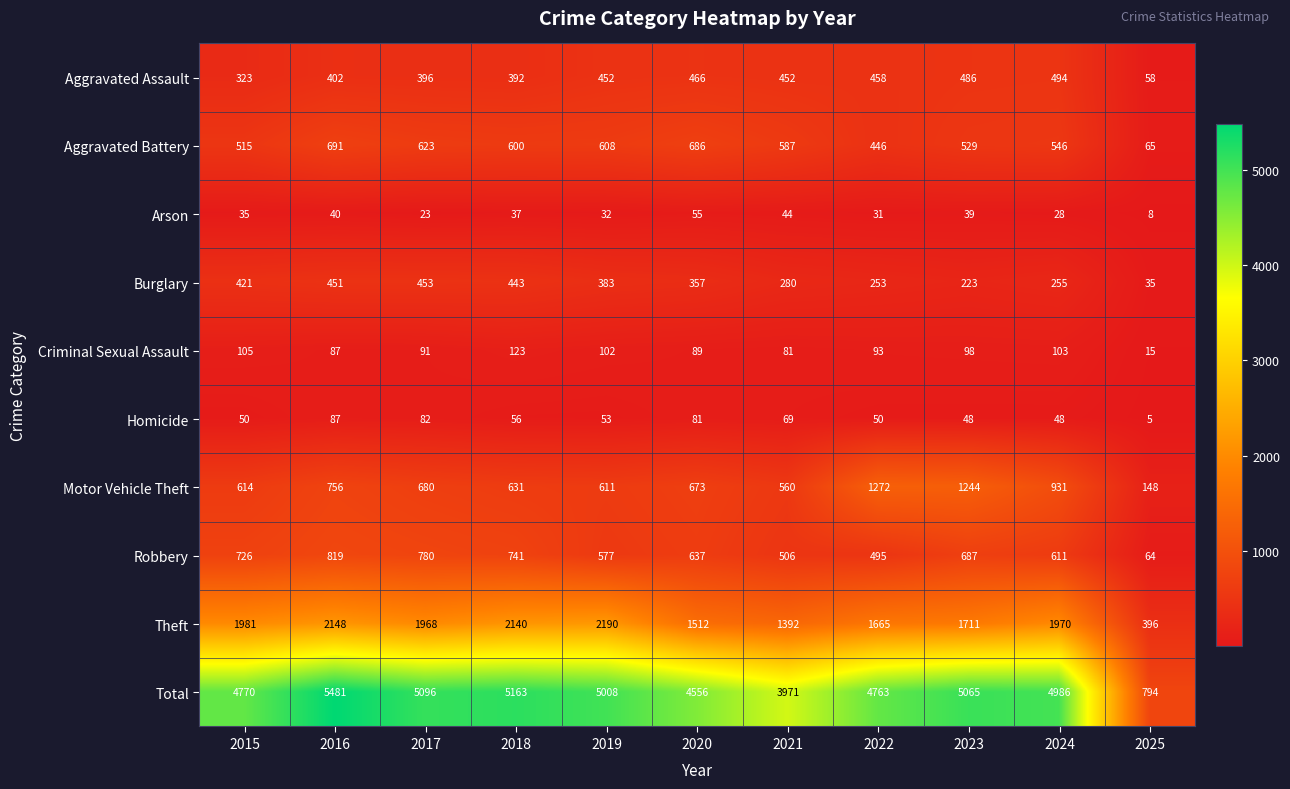

What value does the Homicide series have at 2021, to the nearest 5?

70